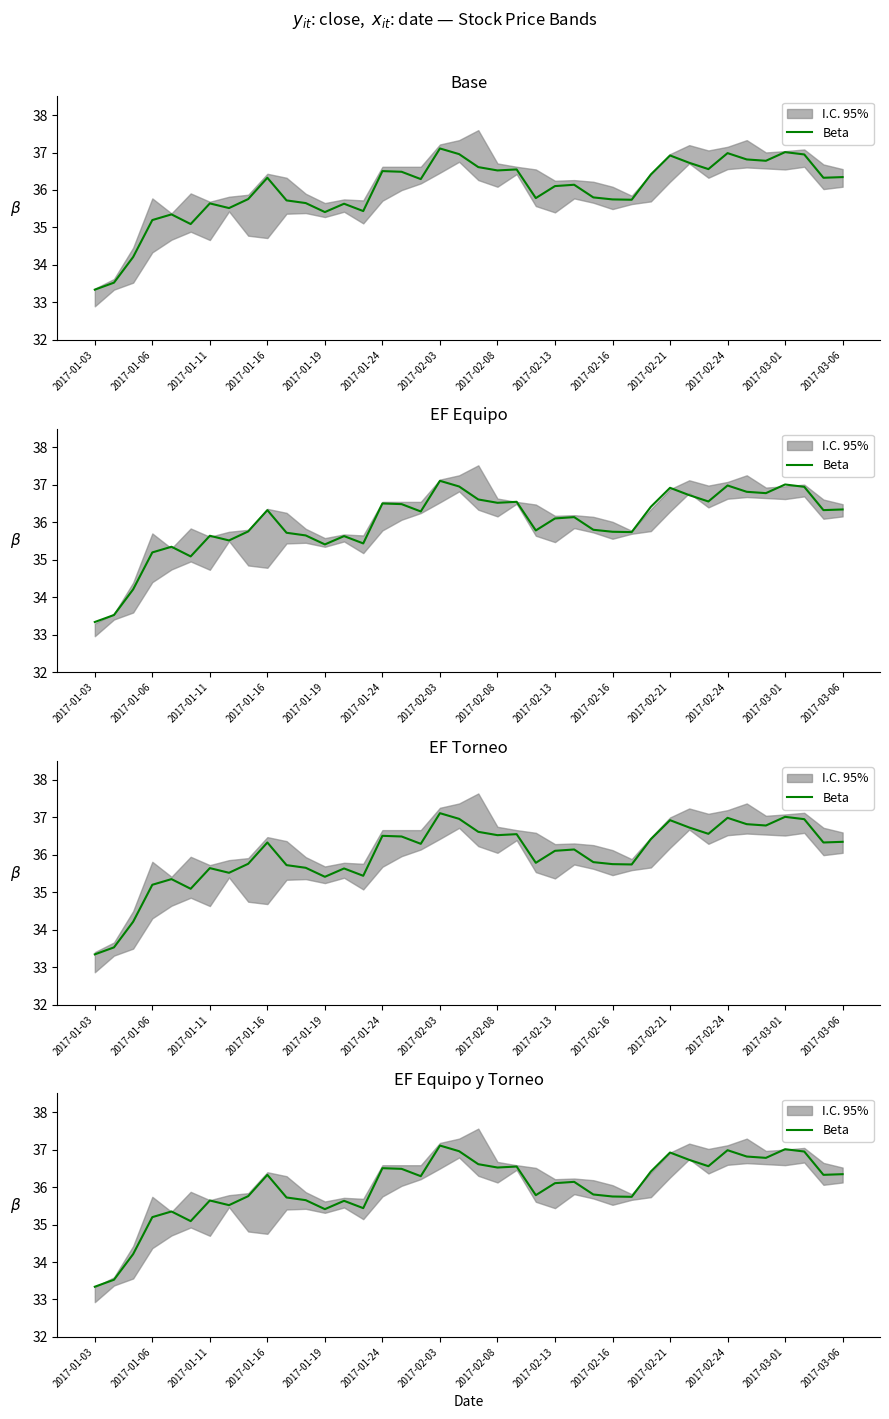

What is the minimum value shown in the chart?

33.3